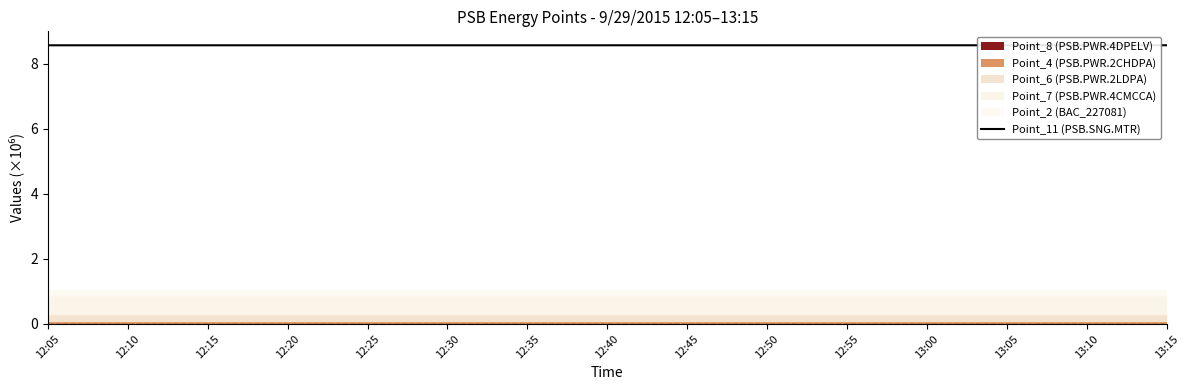

The chart shows a value of 8.6 at 12:25. True or false?

True